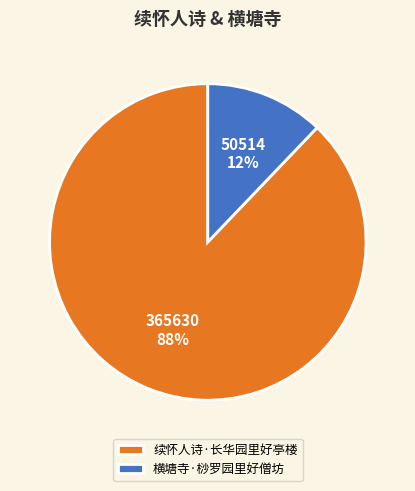

To the nearest percent, what percentage of the pie is 横塘寺·桫罗园里好僧坊?

12%